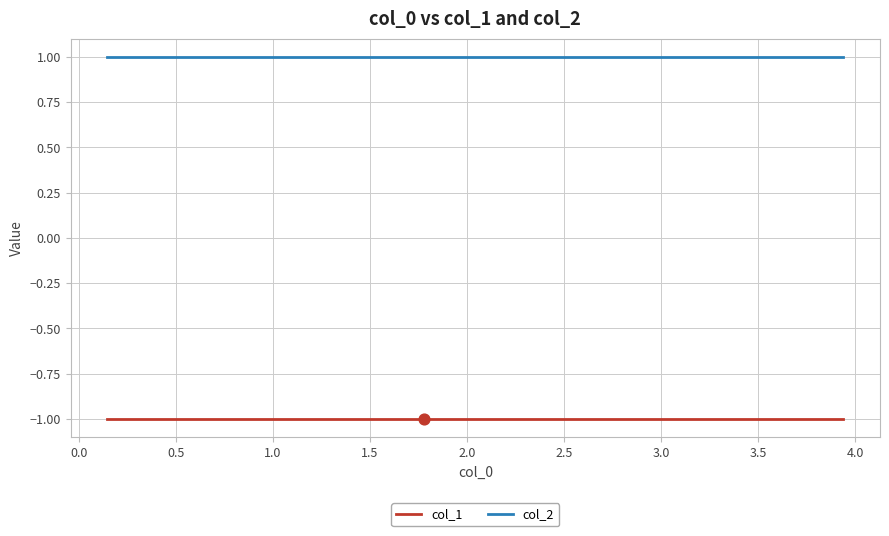

Which series contains the highest Y value?

col_2